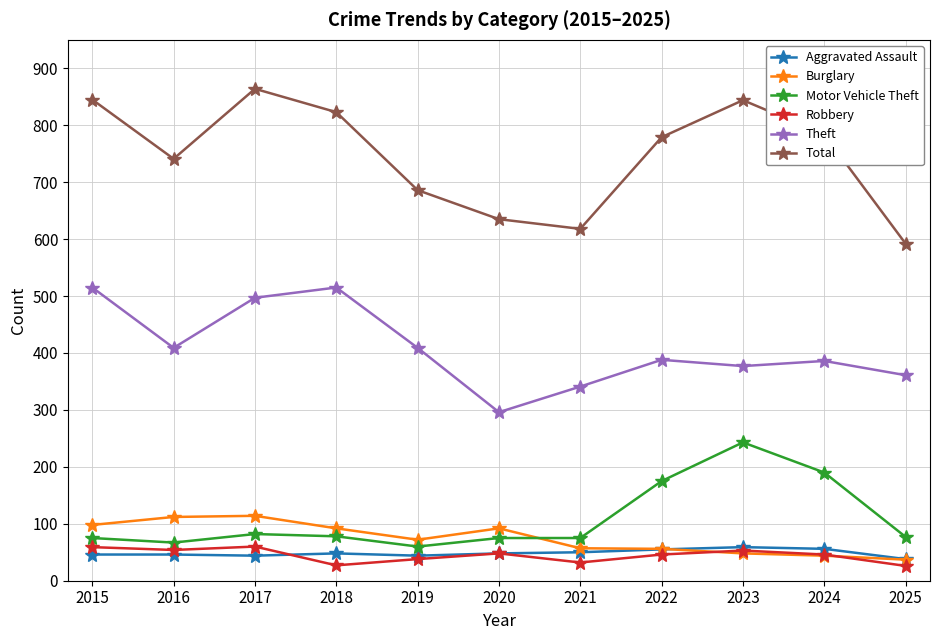

At which label does Motor Vehicle Theft first exceed 77?

2017